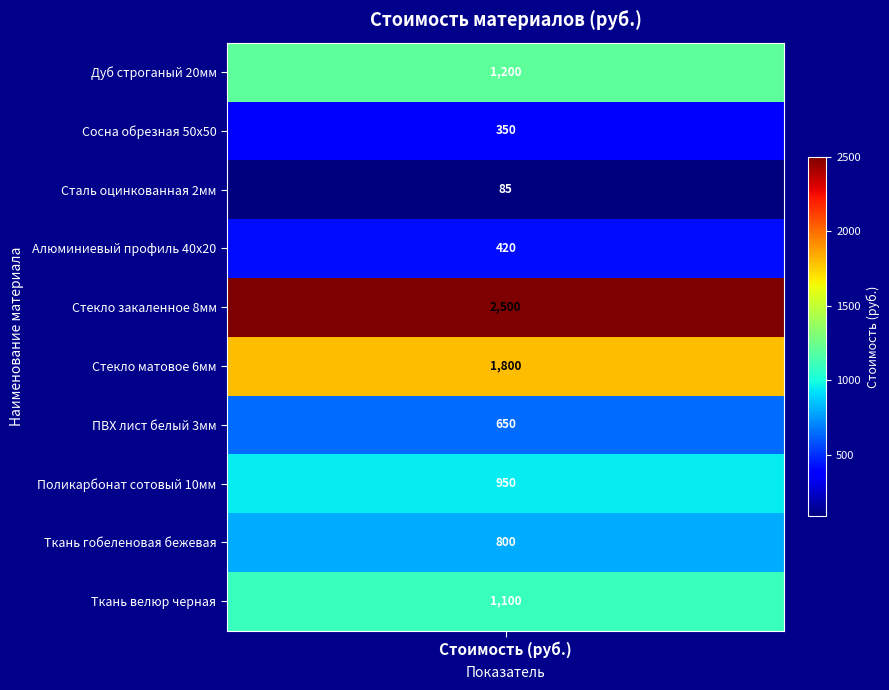

Is it true that the value at Стекло матовое 6мм is 687?

False